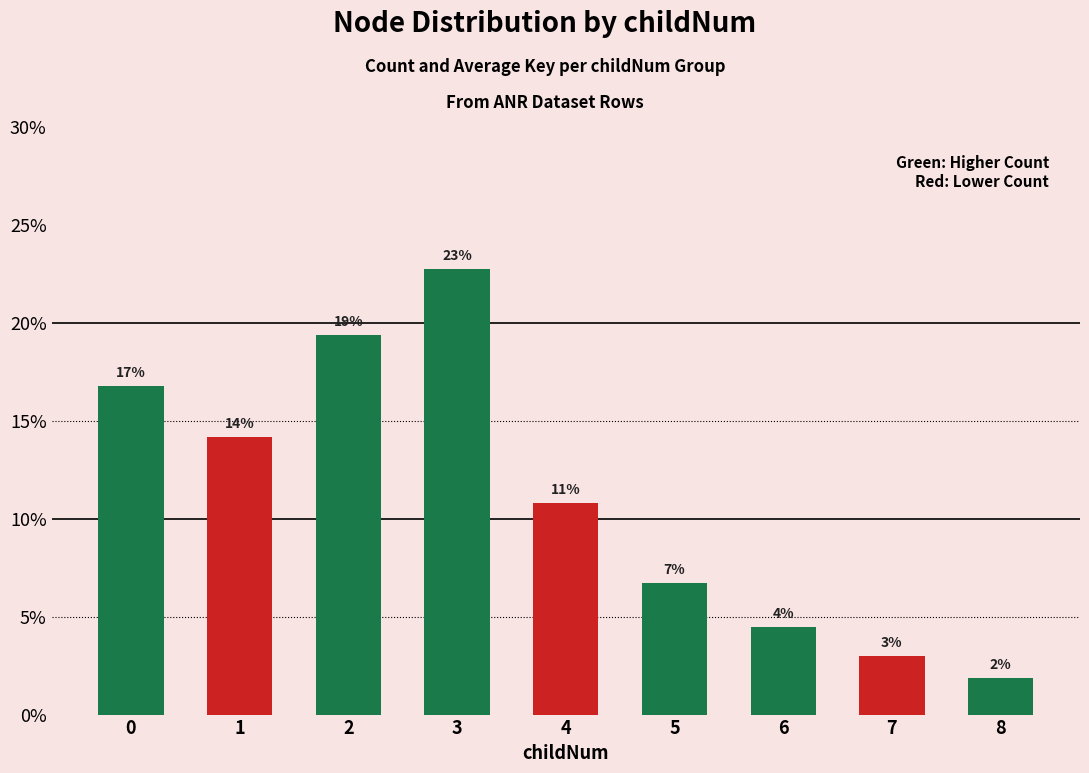

Does the chart contain any negative values?

No